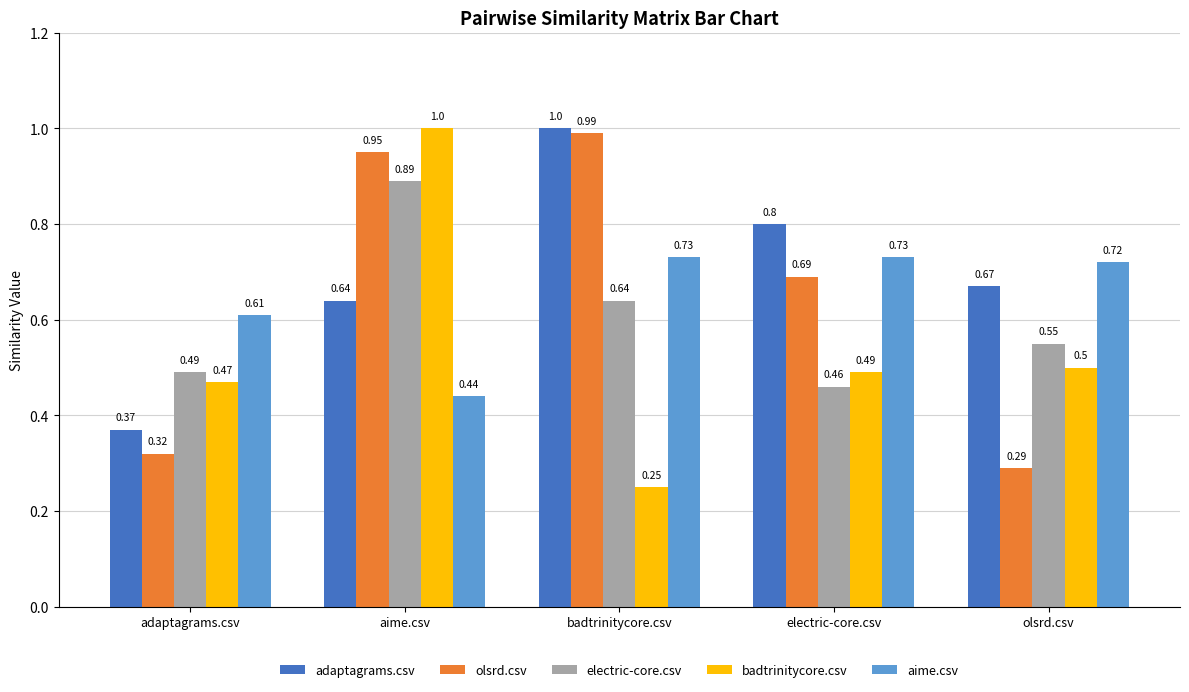

What is the sum of the aime.csv values at electric-core.csv and adaptagrams.csv?

1.3